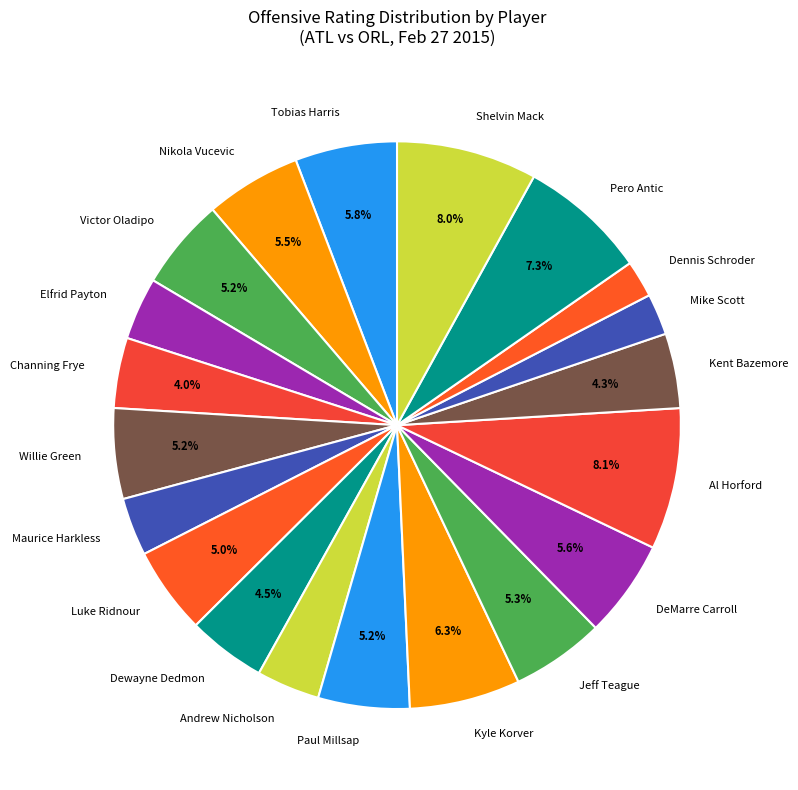

The Nikola Vucevic slice represents 1% of the pie. True or false?

False